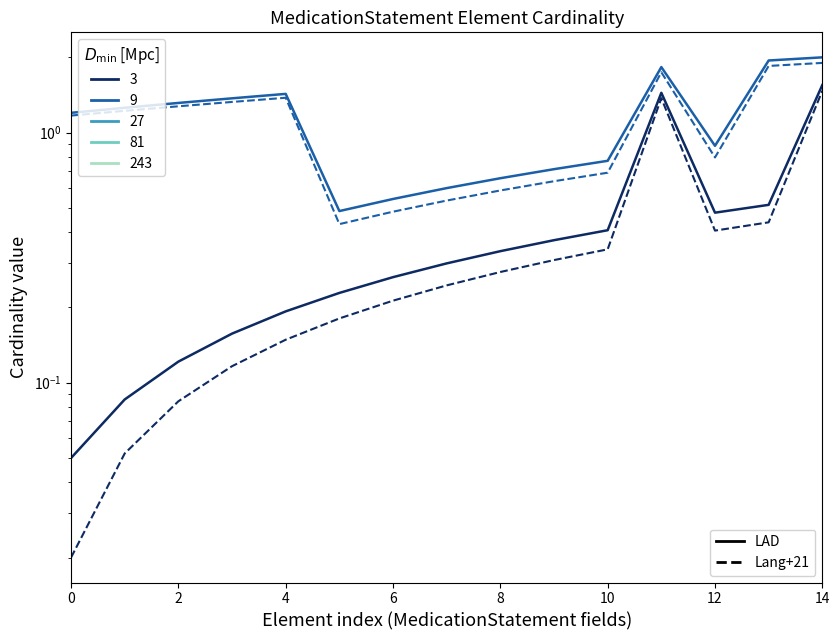

How many distinct data groups are displayed?

2